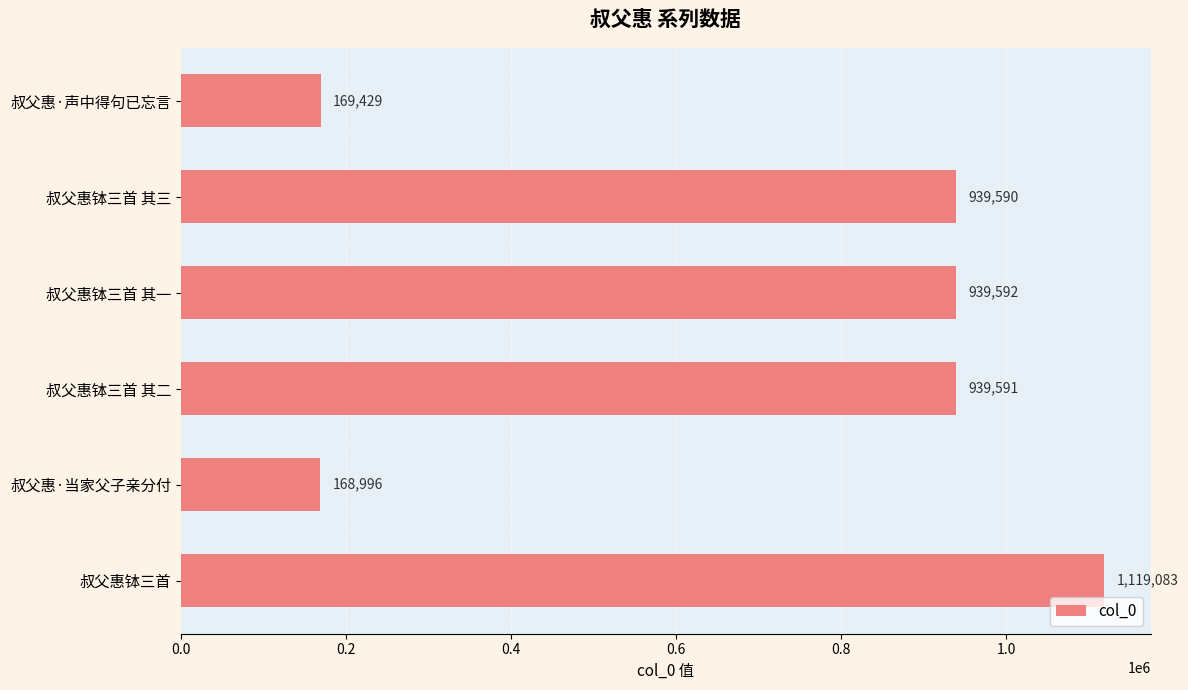

List the labels in order of value, largest first.

叔父惠钵三首, 叔父惠钵三首 其一, 叔父惠钵三首 其二, 叔父惠钵三首 其三, 叔父惠·声中得句已忘言, 叔父惠·当家父子亲分付